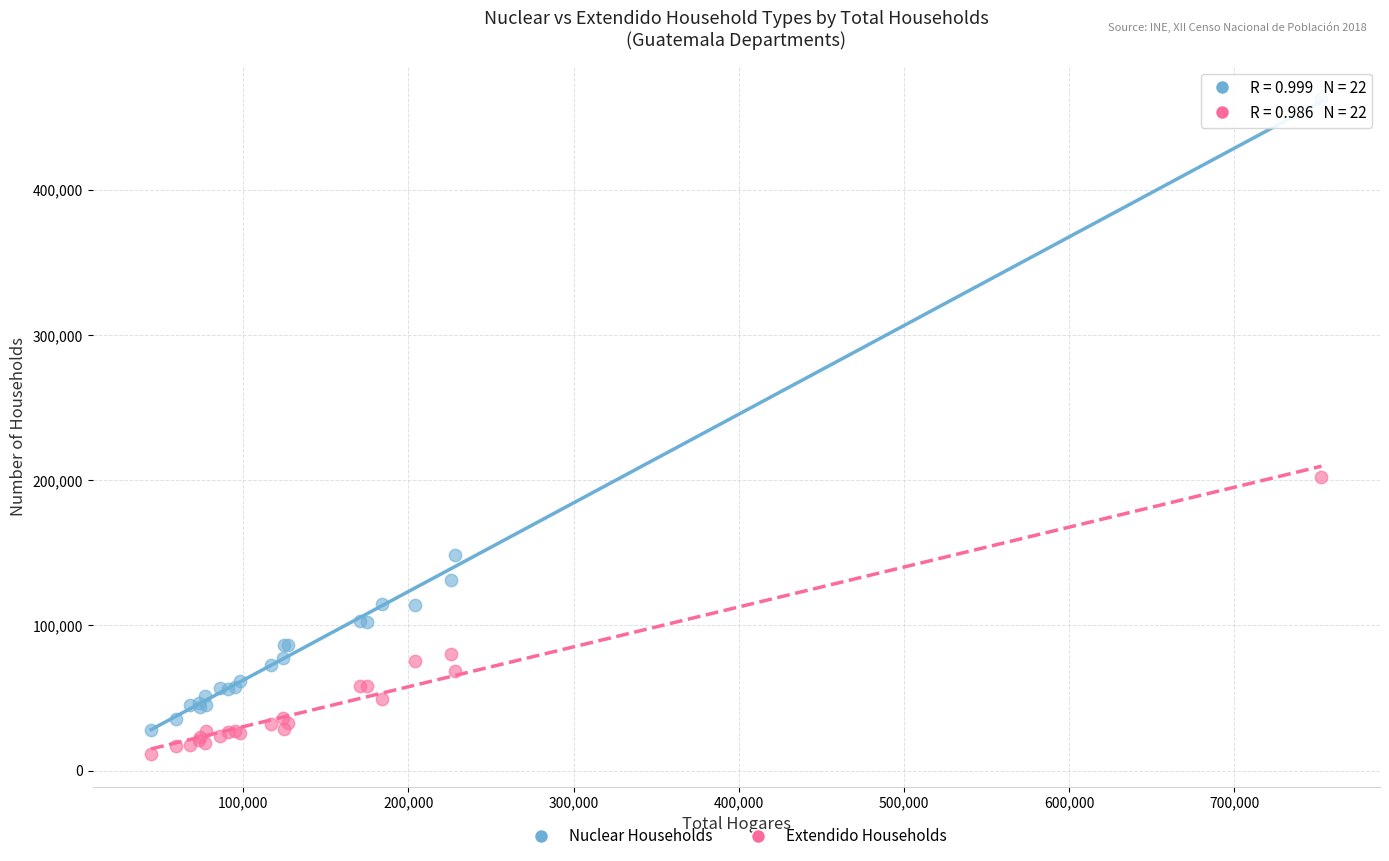

Which series reaches the minimum Y coordinate?

Extendido Households